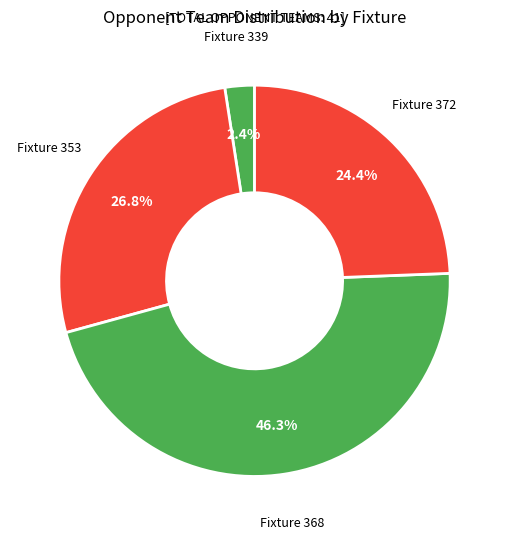

What percentage is the Fixture 339 slice, to the nearest percent?

2%